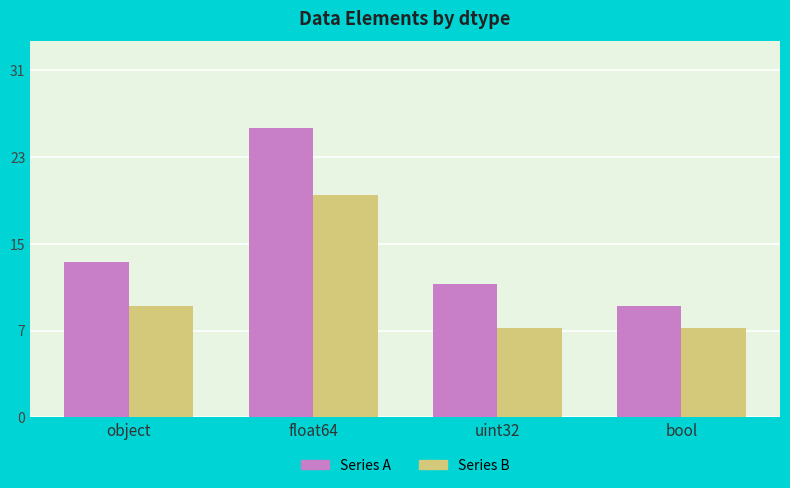

The Series A series shows 24 at object. True or false?

False